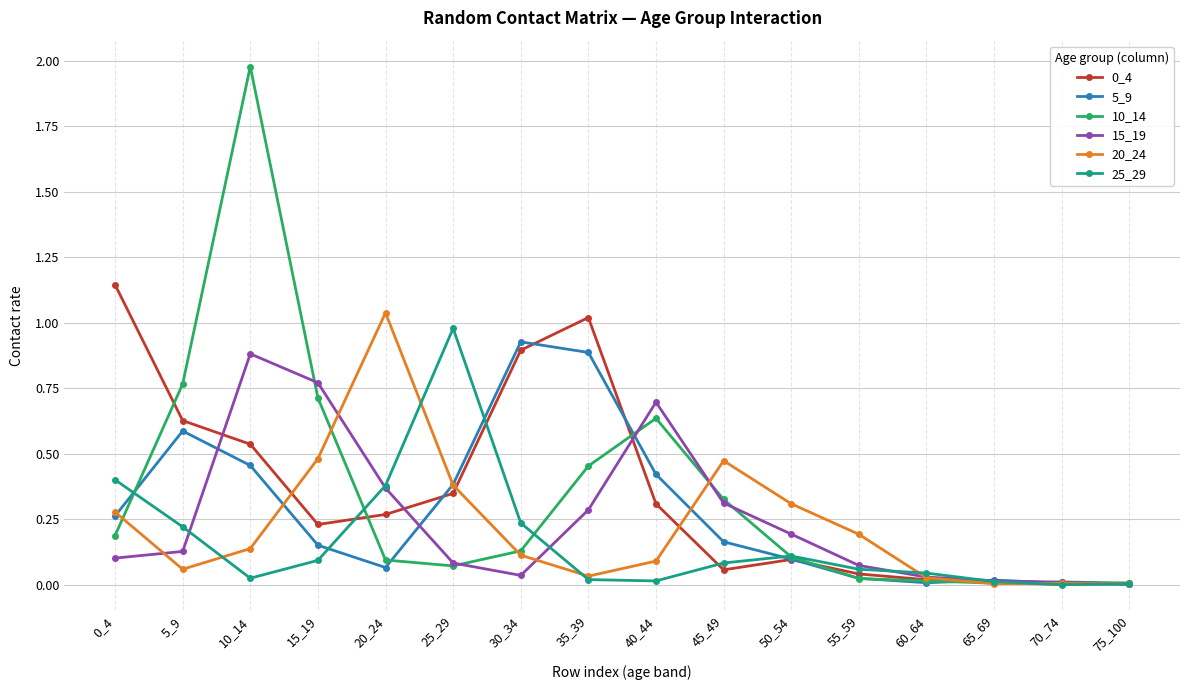

Which category has the highest value in the 20_24 series?

20_24